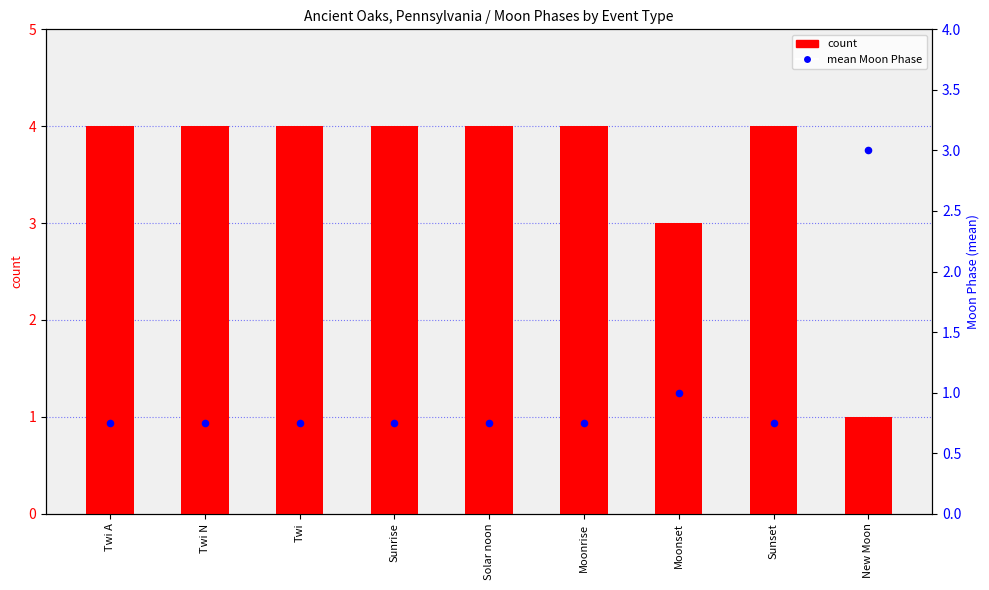

Which series contains the lowest Y value?

mean Moon Phase